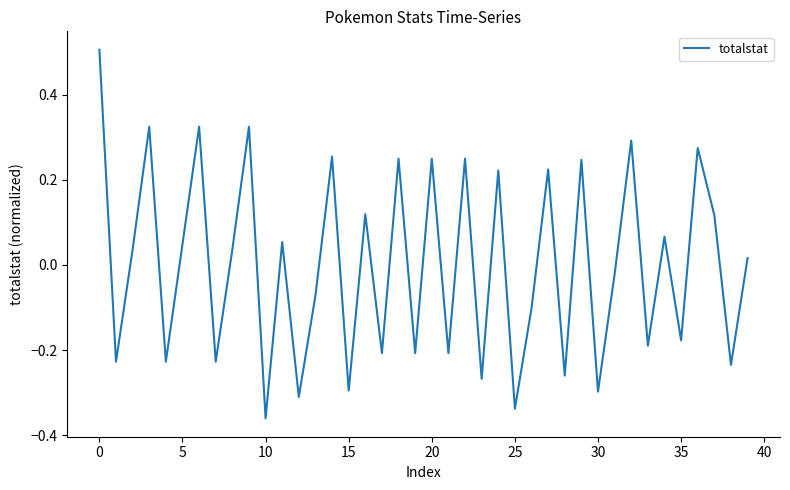

What is the greatest value displayed?

0.5